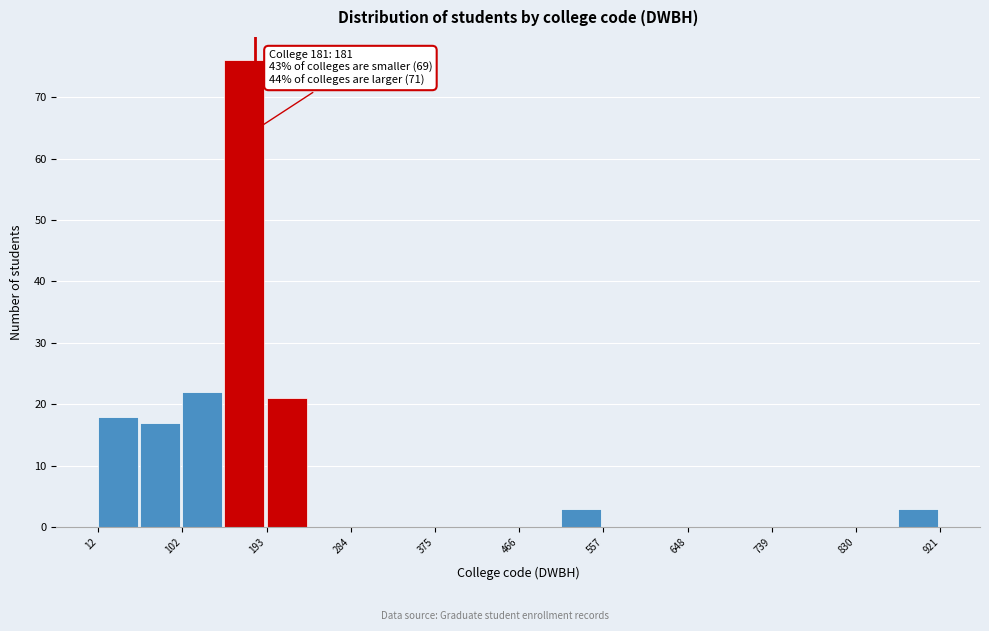

Over which range of the x-axis is the bar tallest?

150 to 190